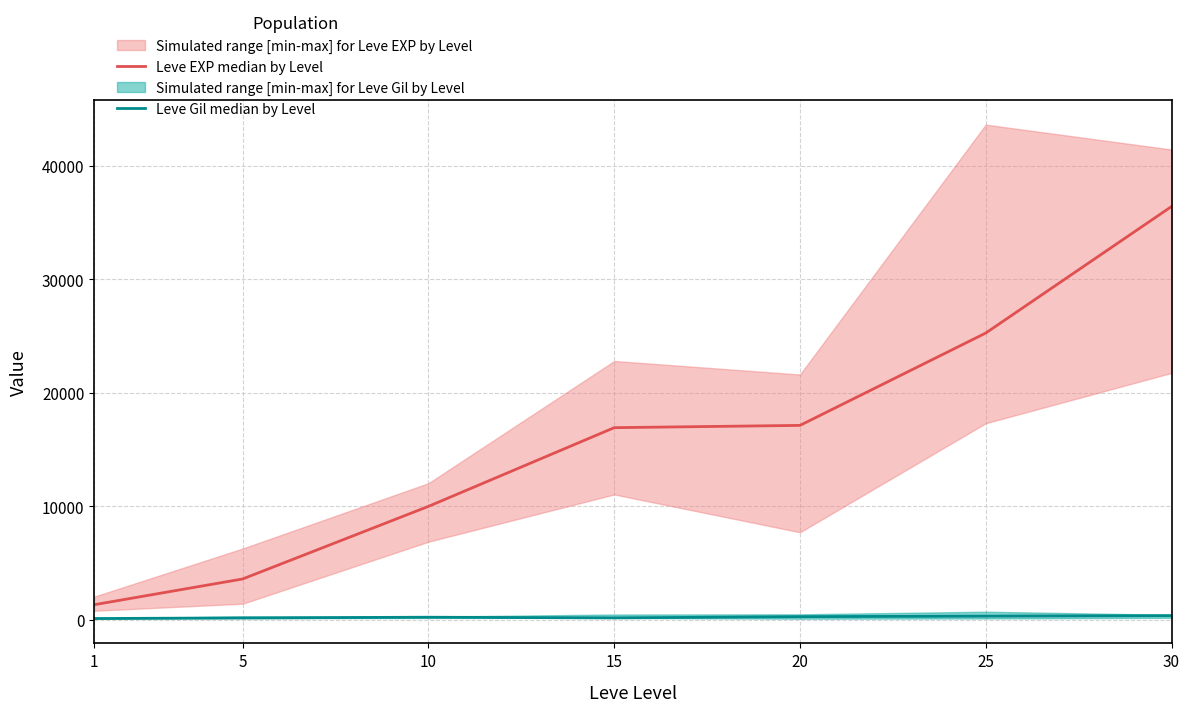

What is the sum of all Leve EXP median by Level values?

110600